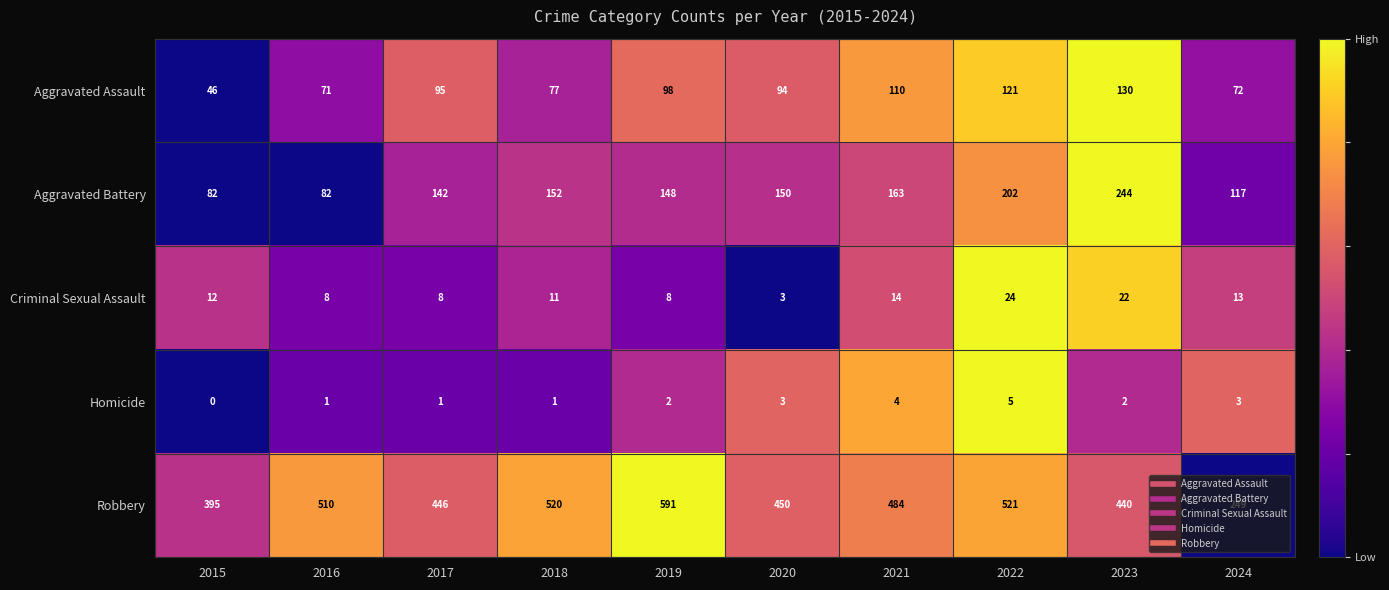

Which category has the highest value in the Robbery series?

2019